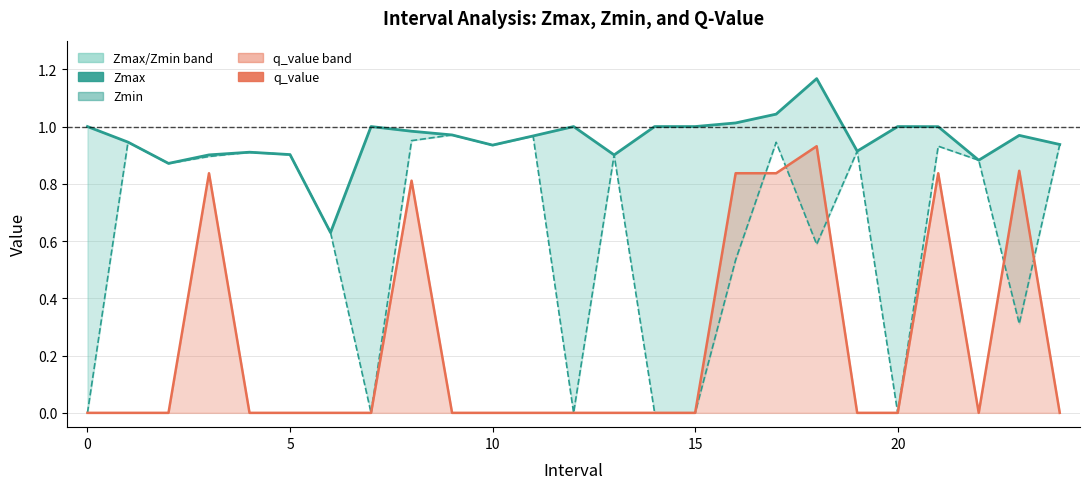

True or false: q_value has more than 0 points higher than both neighbors.

True